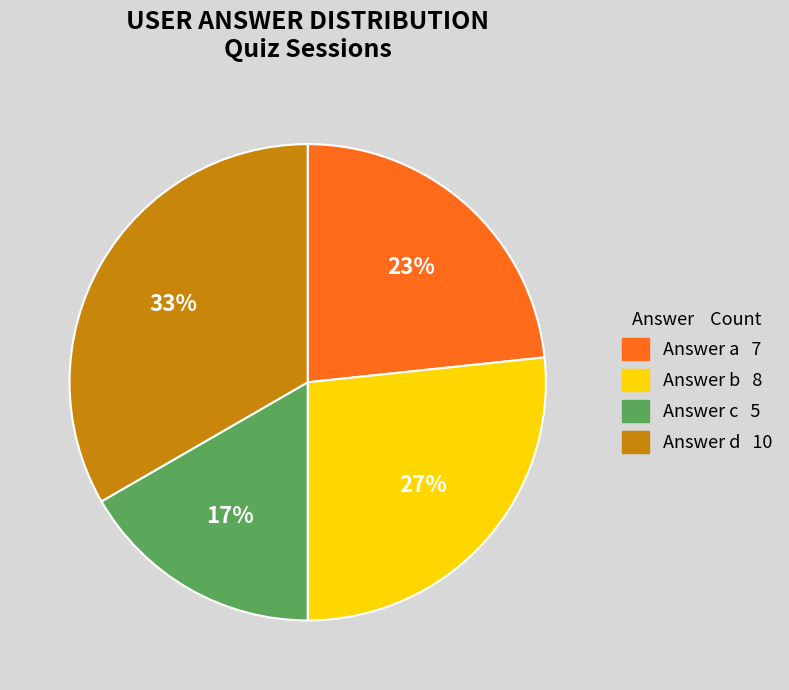

How many segments does this pie chart have?

4